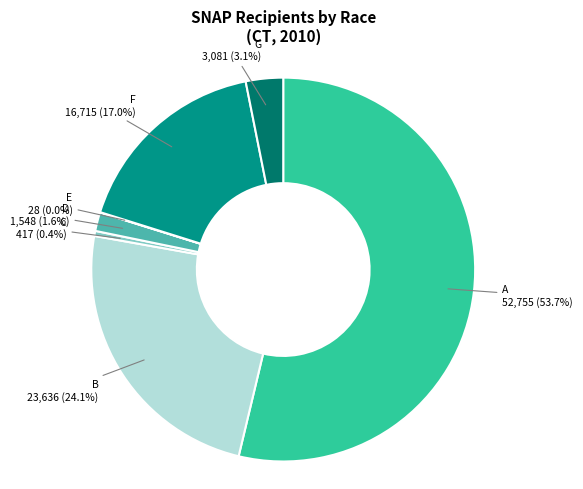

Which category has the biggest portion of the pie?

A